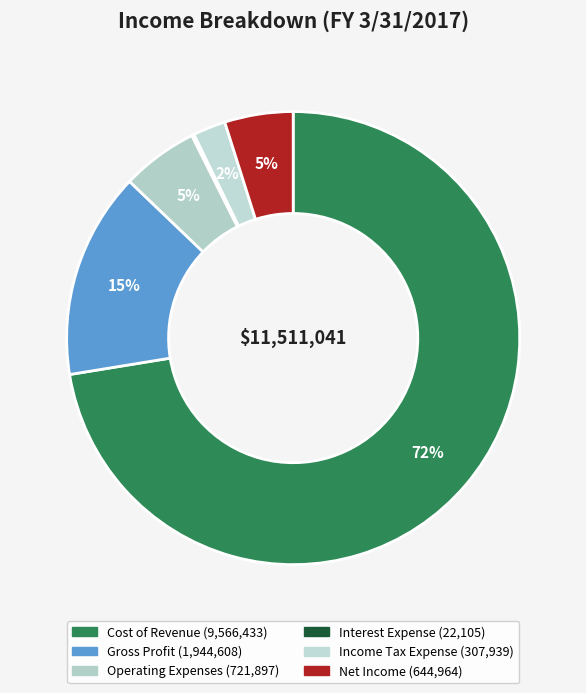

What percentage do Gross Profit and Income Tax Expense together represent?

17.1%